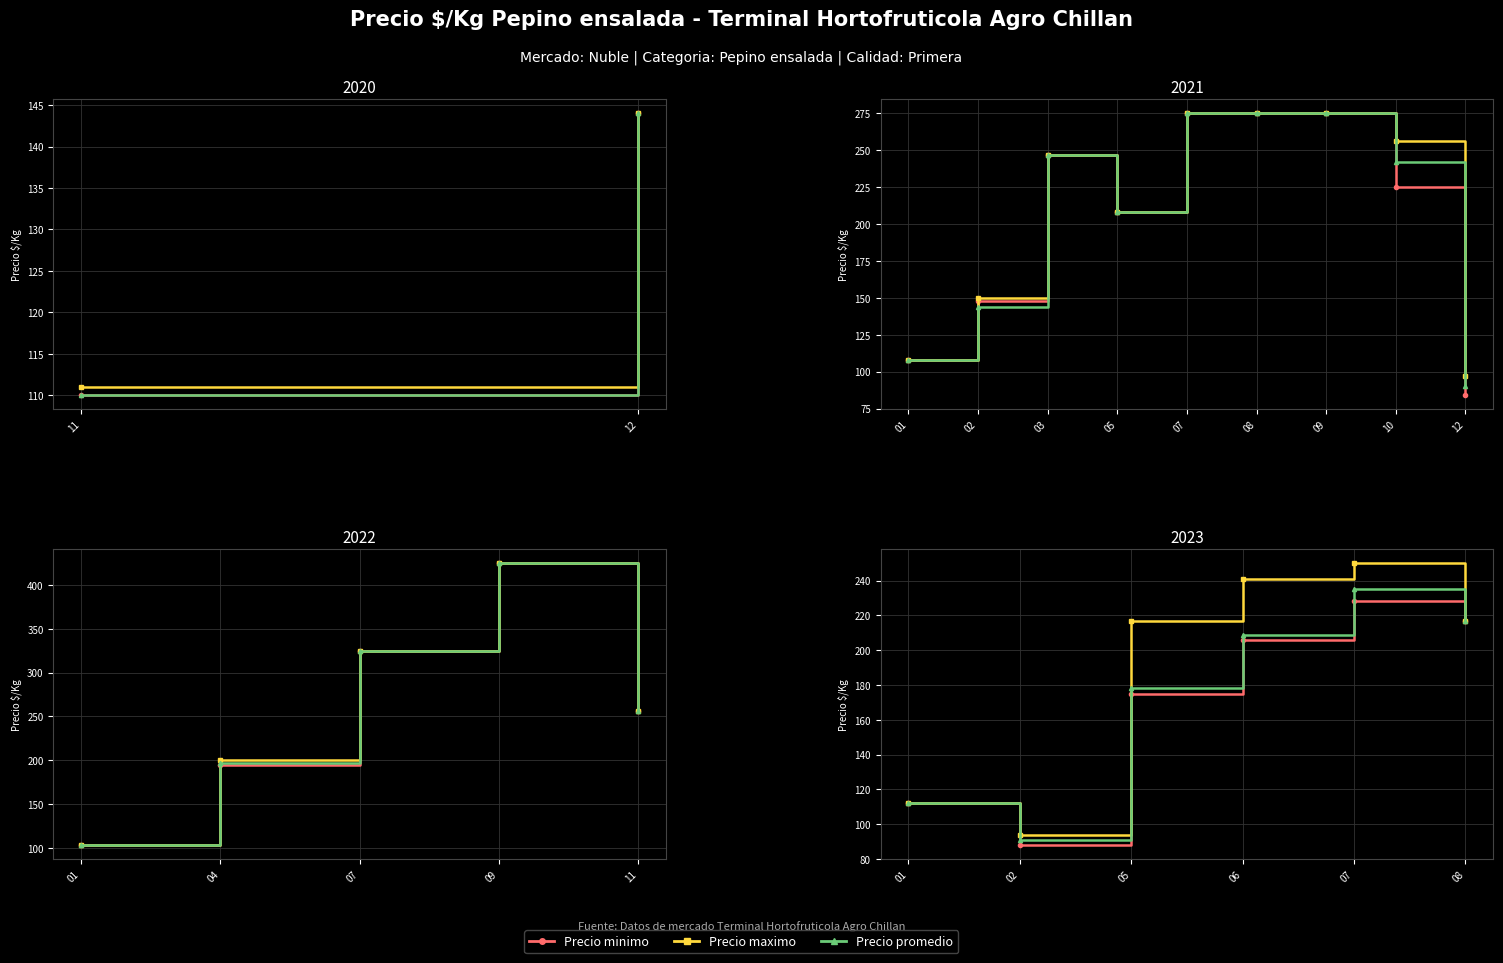

At which label is Precio minimo closest to 158?

05